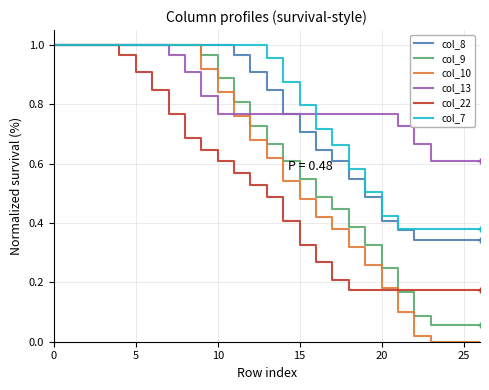

Which series has the widest spread of values?

col_10